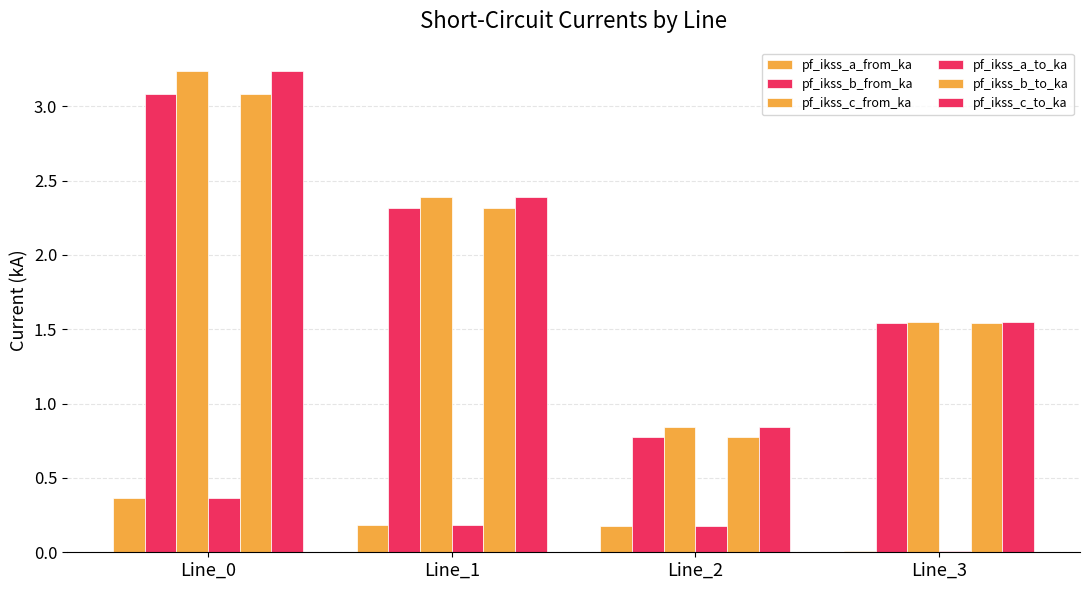

How many groups of bars are there?

4